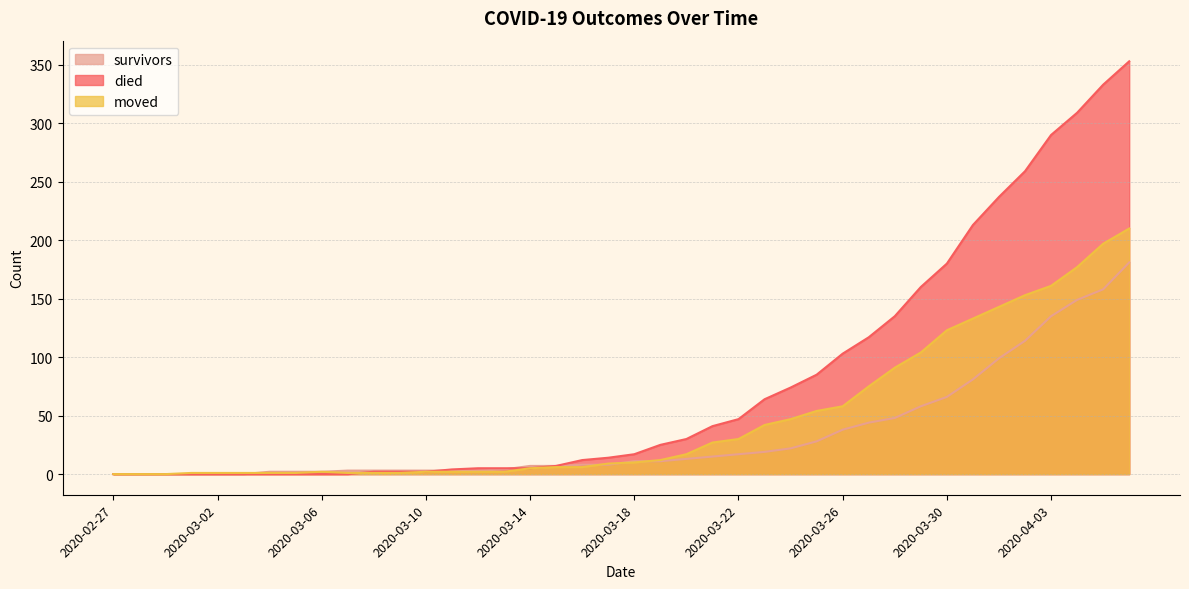

At which label does moved first exceed 10?

2020-03-19